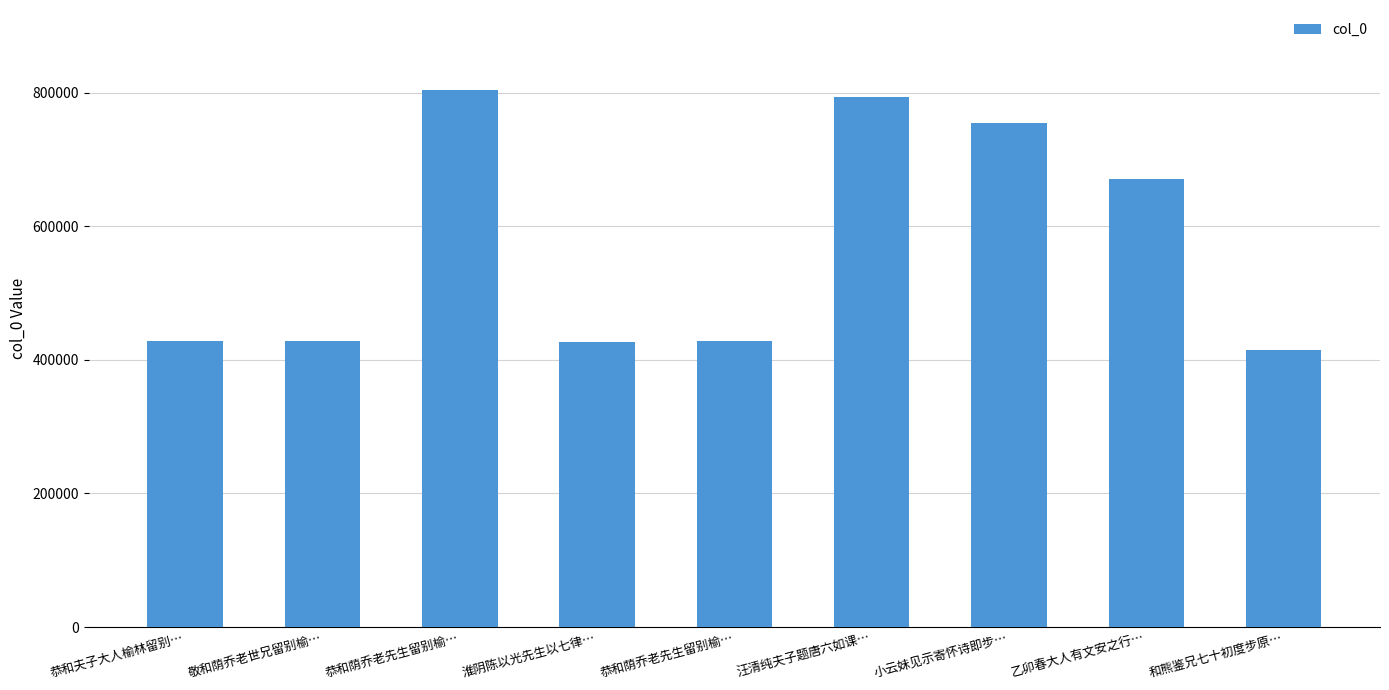

List the labels in order of value, largest first.

恭和荫乔老先生留别榆…, 汪清纯夫子题唐六如课…, 小云妹见示寄怀诗即步…, 乙卯春大人有文安之行…, 敬和荫乔老世兄留别榆…, 恭和夫子大人榆林留别…, 恭和荫乔老先生留别榆…, 淮阴陈以光先生以七律…, 和熊鉴兄七十初度步原…